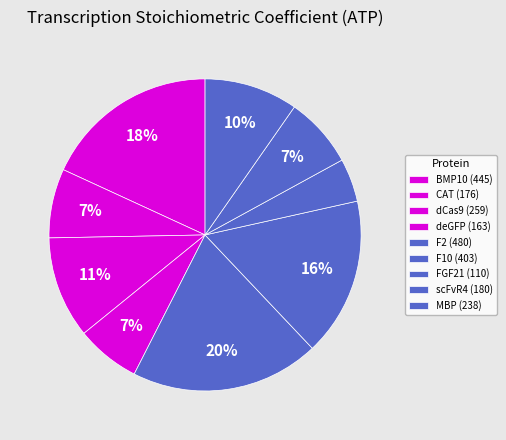

True or false: scFvR4 accounts for 7% of the total.

True